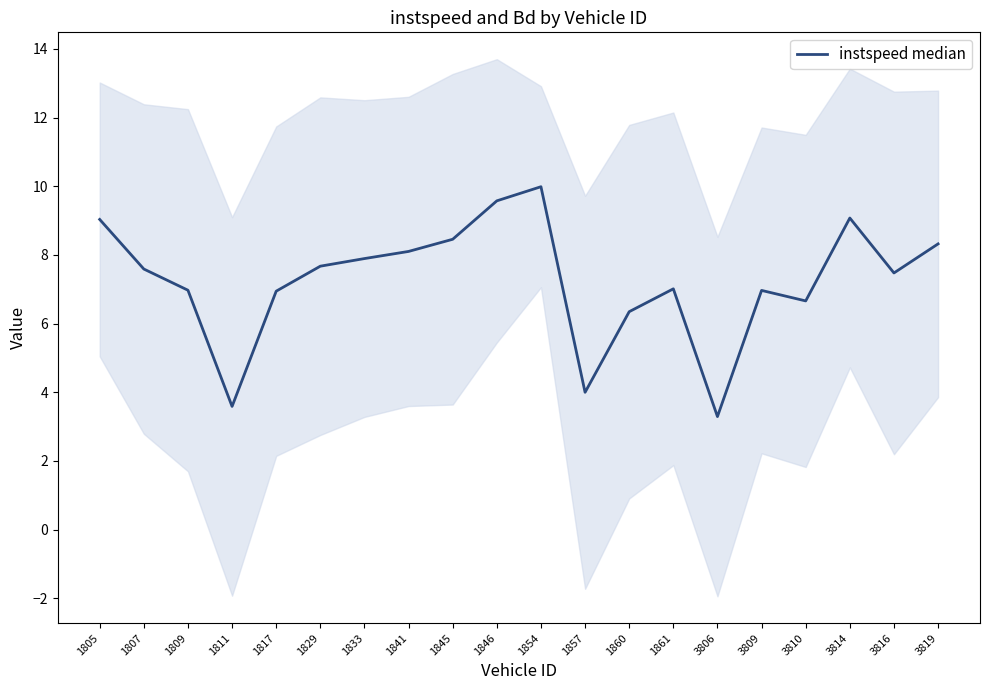

What is the value of the 19th point from the left?

7.5